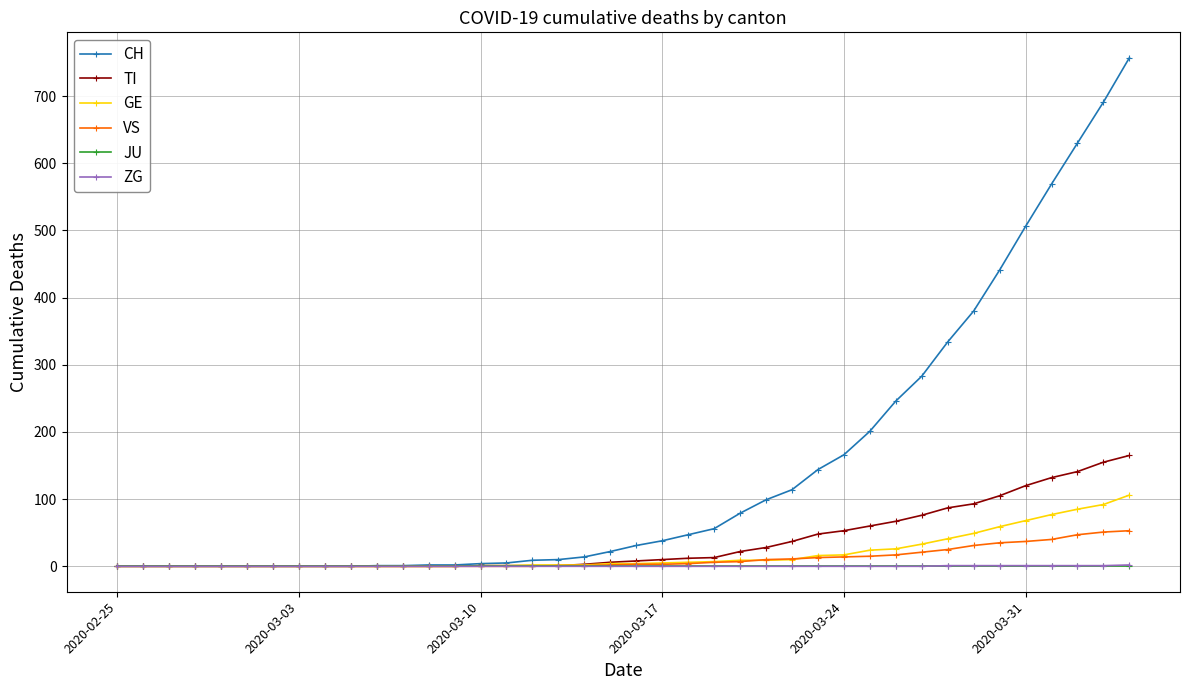

How many categories are shown in the chart?

40